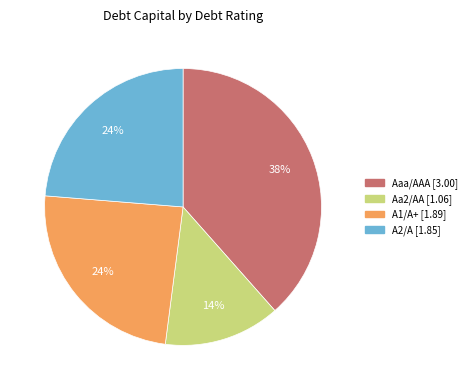

True or false: A1/A+ accounts for 19% of the total.

False